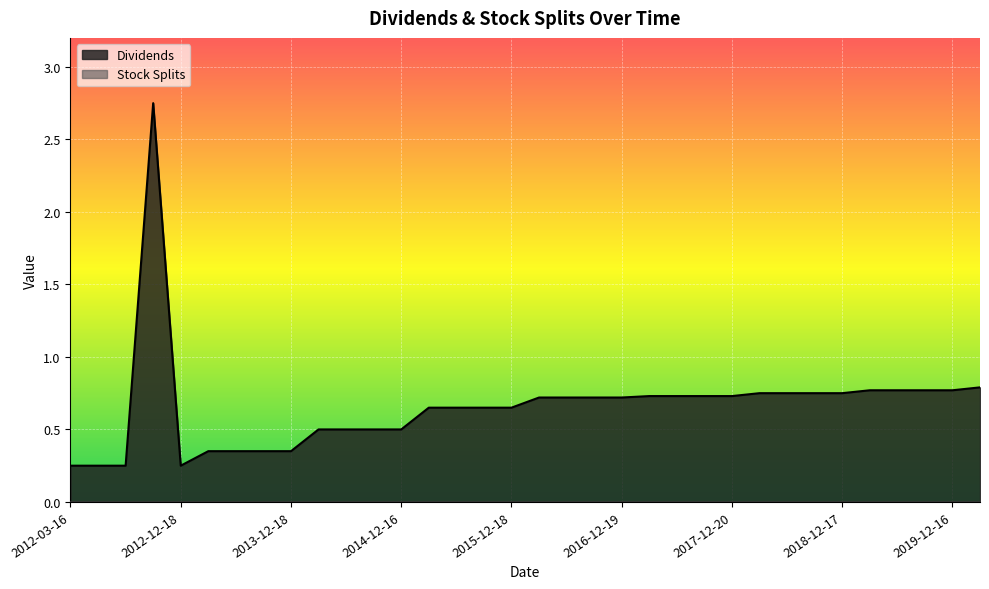

Which has a higher value, 2013-03-19 or 2019-06-18?

2019-06-18